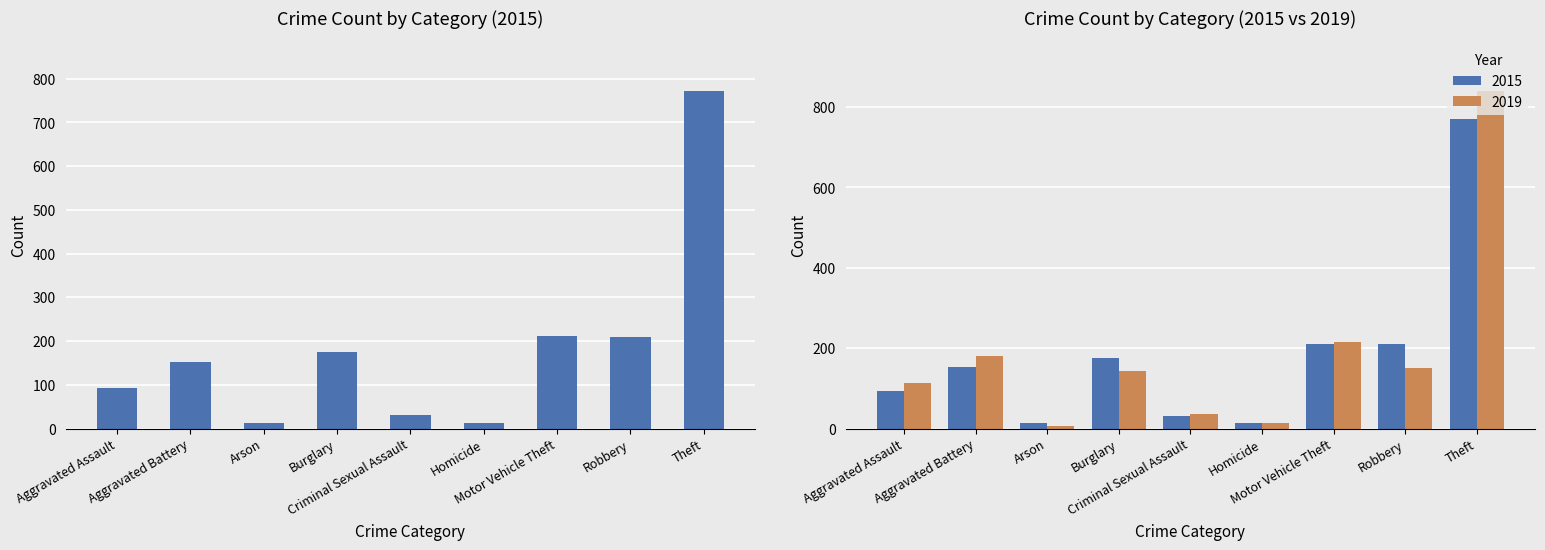

How many groups of bars are there?

9